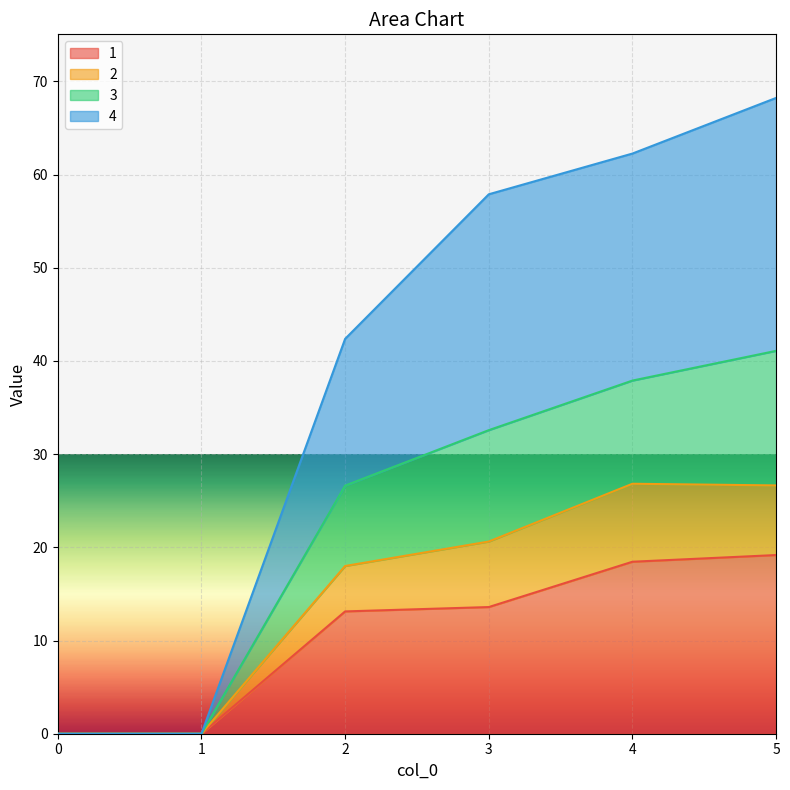

Is the value of 2 at 3 greater than the value of 4 at 1?

Yes